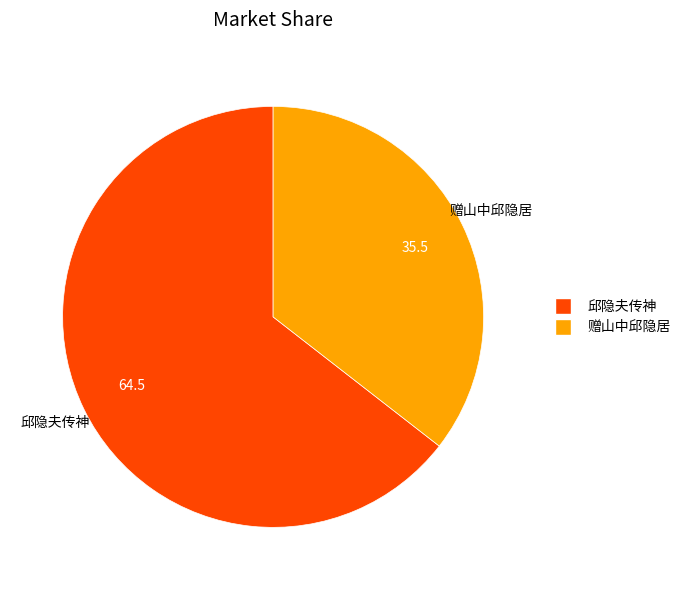

Is there a majority slice in this chart?

Yes